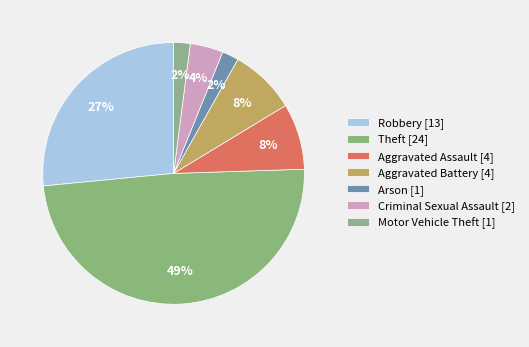

What is the smallest slice in the pie chart?

Arson